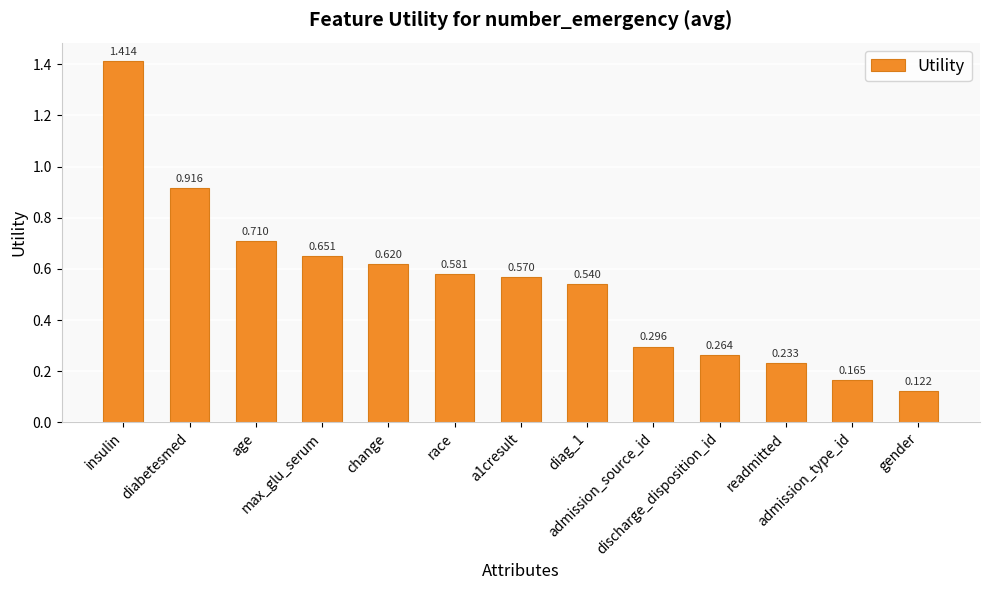

Which label corresponds to the largest value in the chart?

insulin